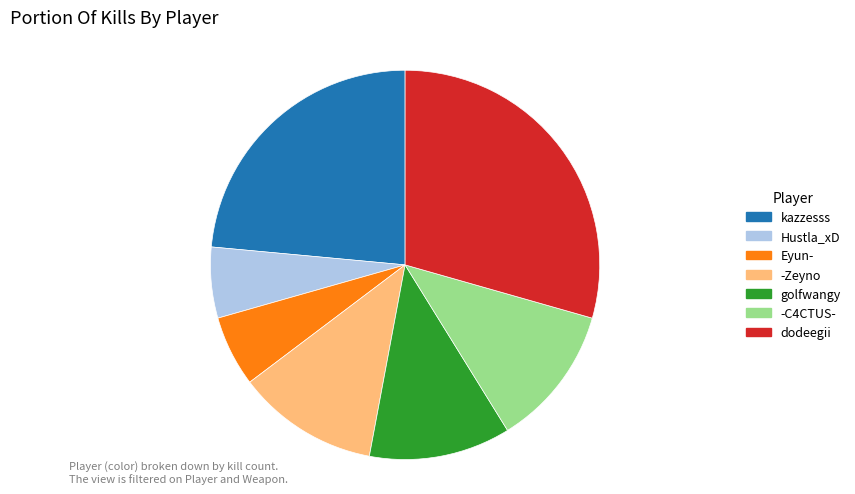

The dodeegii slice represents 20% of the pie. True or false?

False